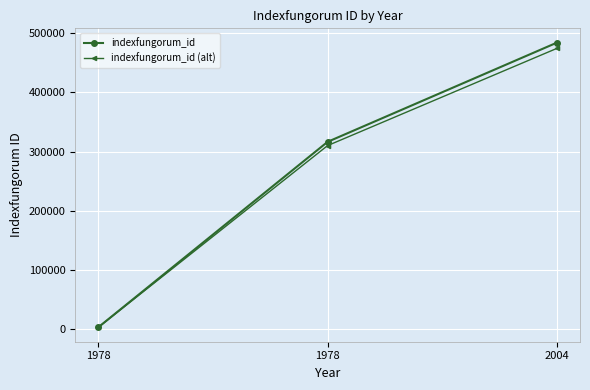

Is it true that indexfungorum_id equals 114441.0 at 2004?

False